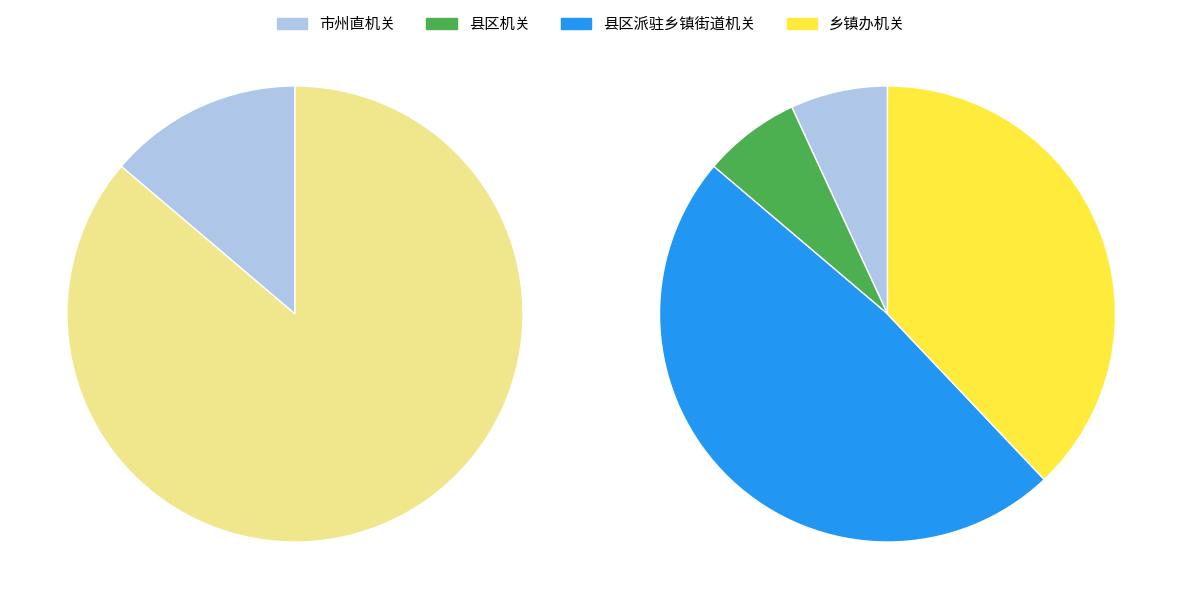

What is the change in value from 县区机关 to 乡镇办机关?

+18